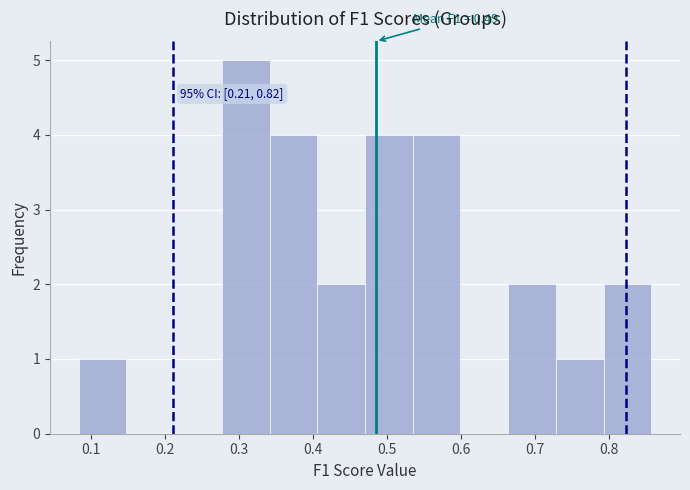

Which range on the x-axis has the tallest bar?

0.28 to 0.34